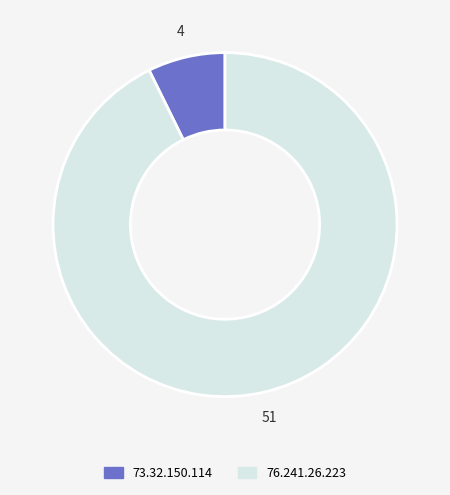

Which slice is the smallest?

73.32.150.114